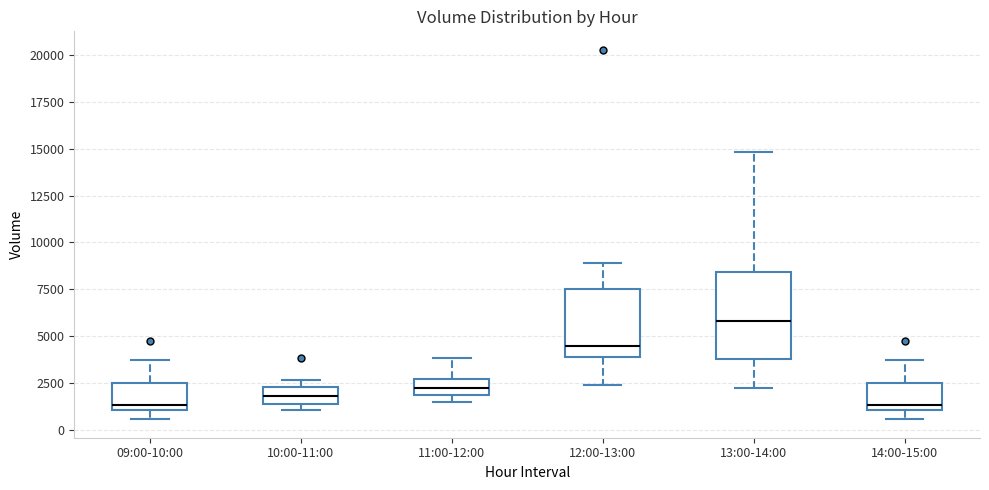

Comparing the boxes themselves (not the whiskers), which one is the tallest?

13:00-14:00